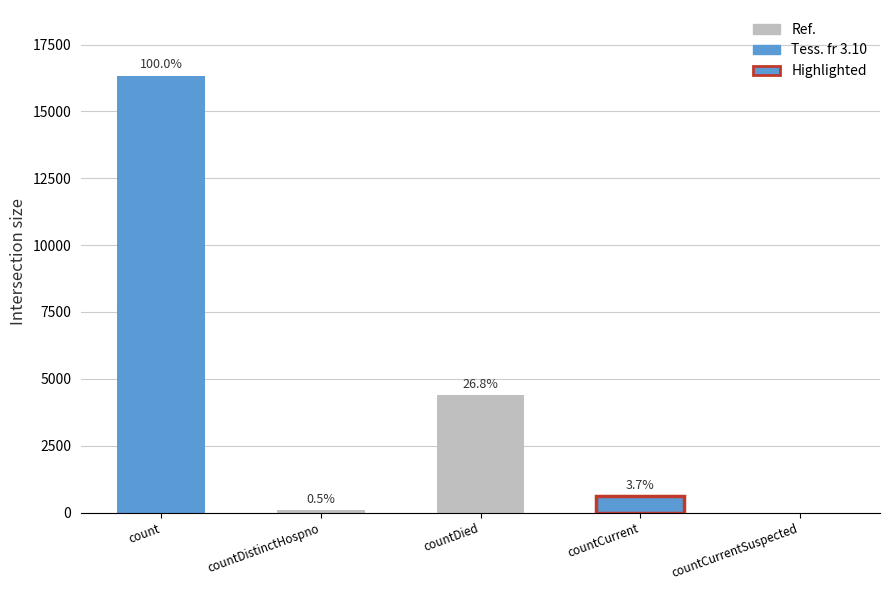

Which has a higher value, count or countCurrentSuspected?

count